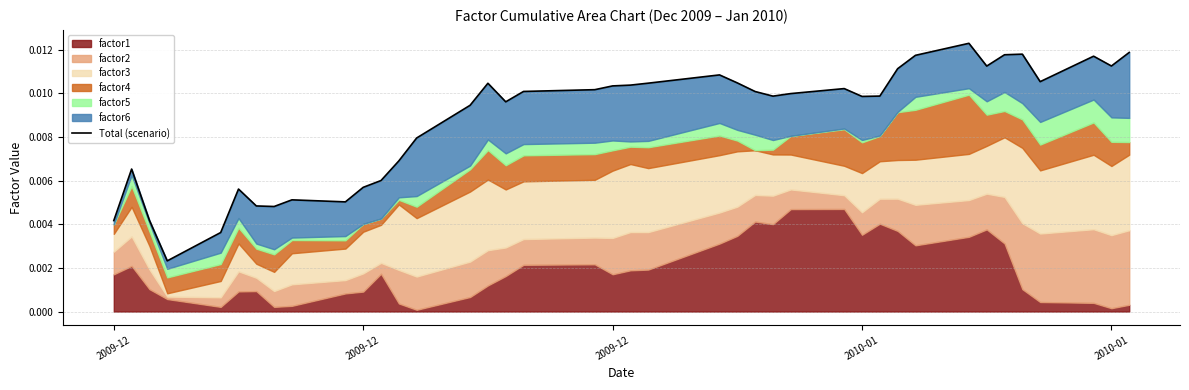

How many lines are shown in the chart?

1